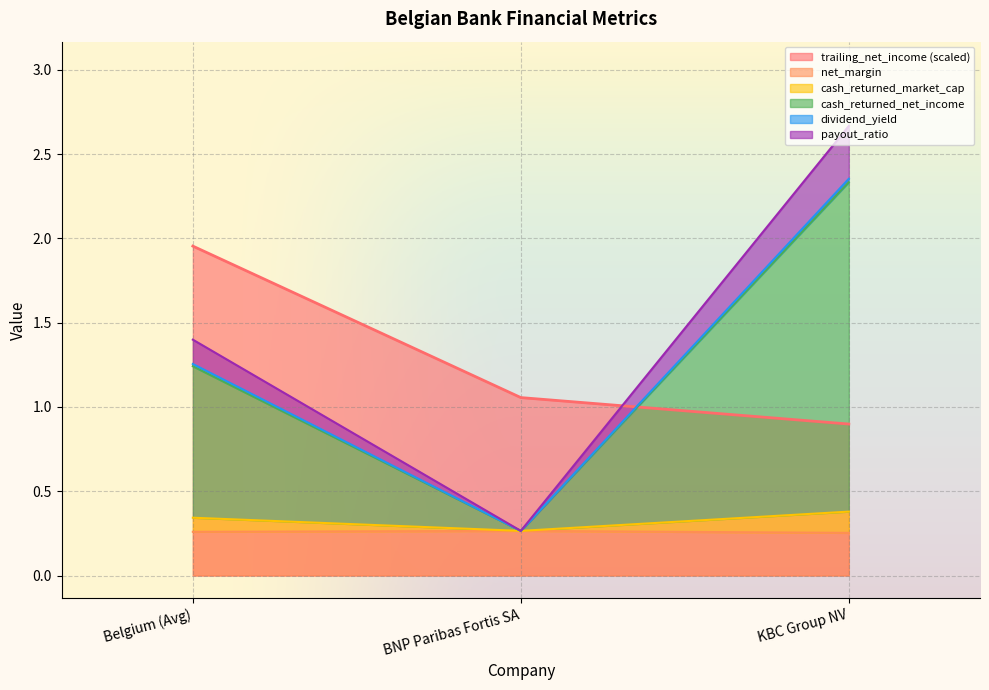

Is it true that trailing_net_income (scaled) equals 1.4 at KBC Group NV?

False